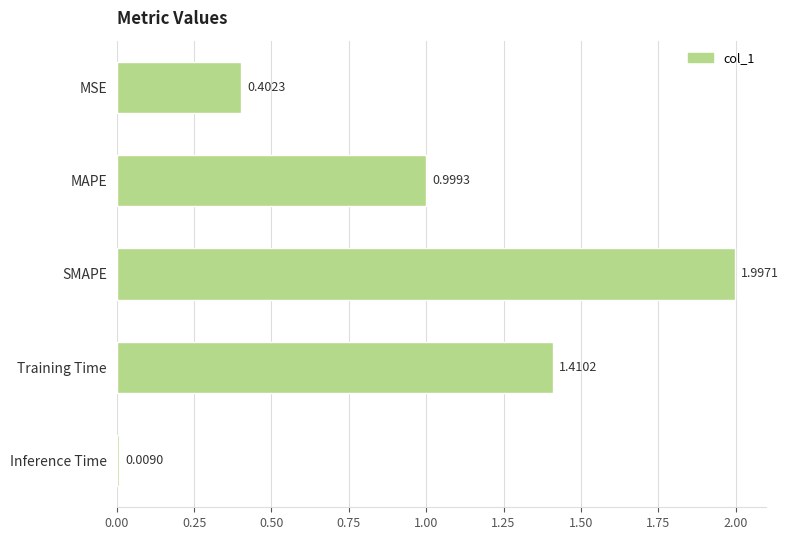

Where is the data nearest to the value 1?

MAPE